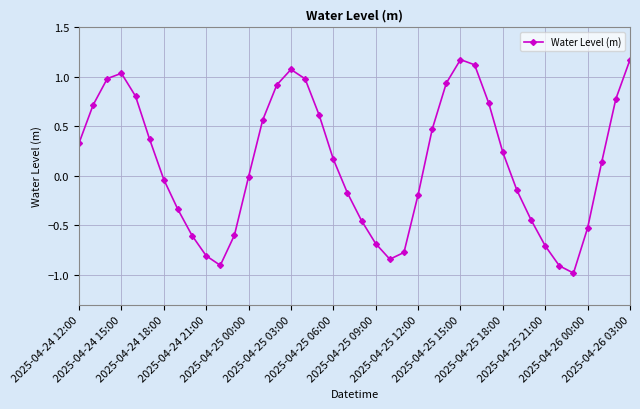

What is the sum of all values?

5.2